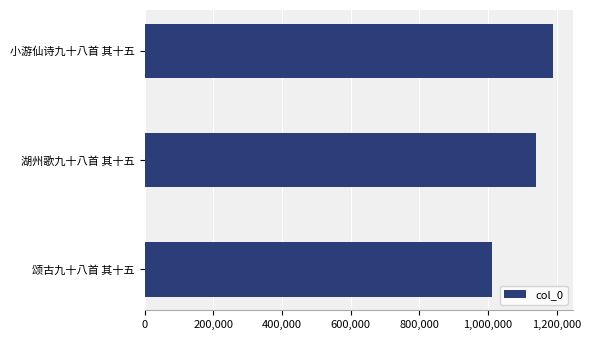

List the labels in order of value, largest first.

小游仙诗九十八首 其十五, 湖州歌九十八首 其十五, 颂古九十八首 其十五